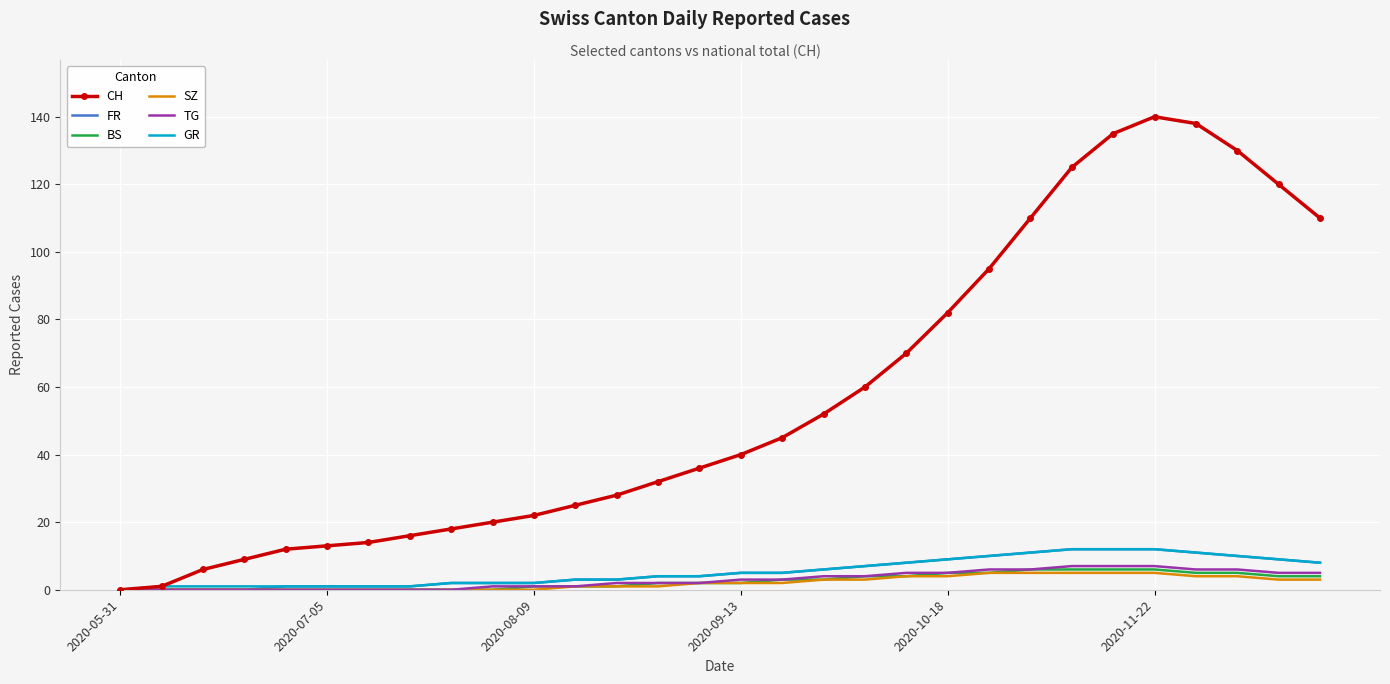

Which series has the widest spread of values?

CH